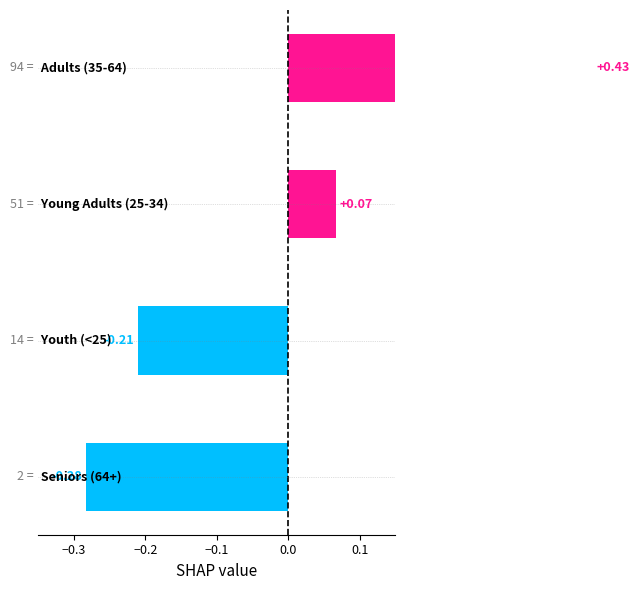

True or false: the data shows -0.2 at −0.3.

True